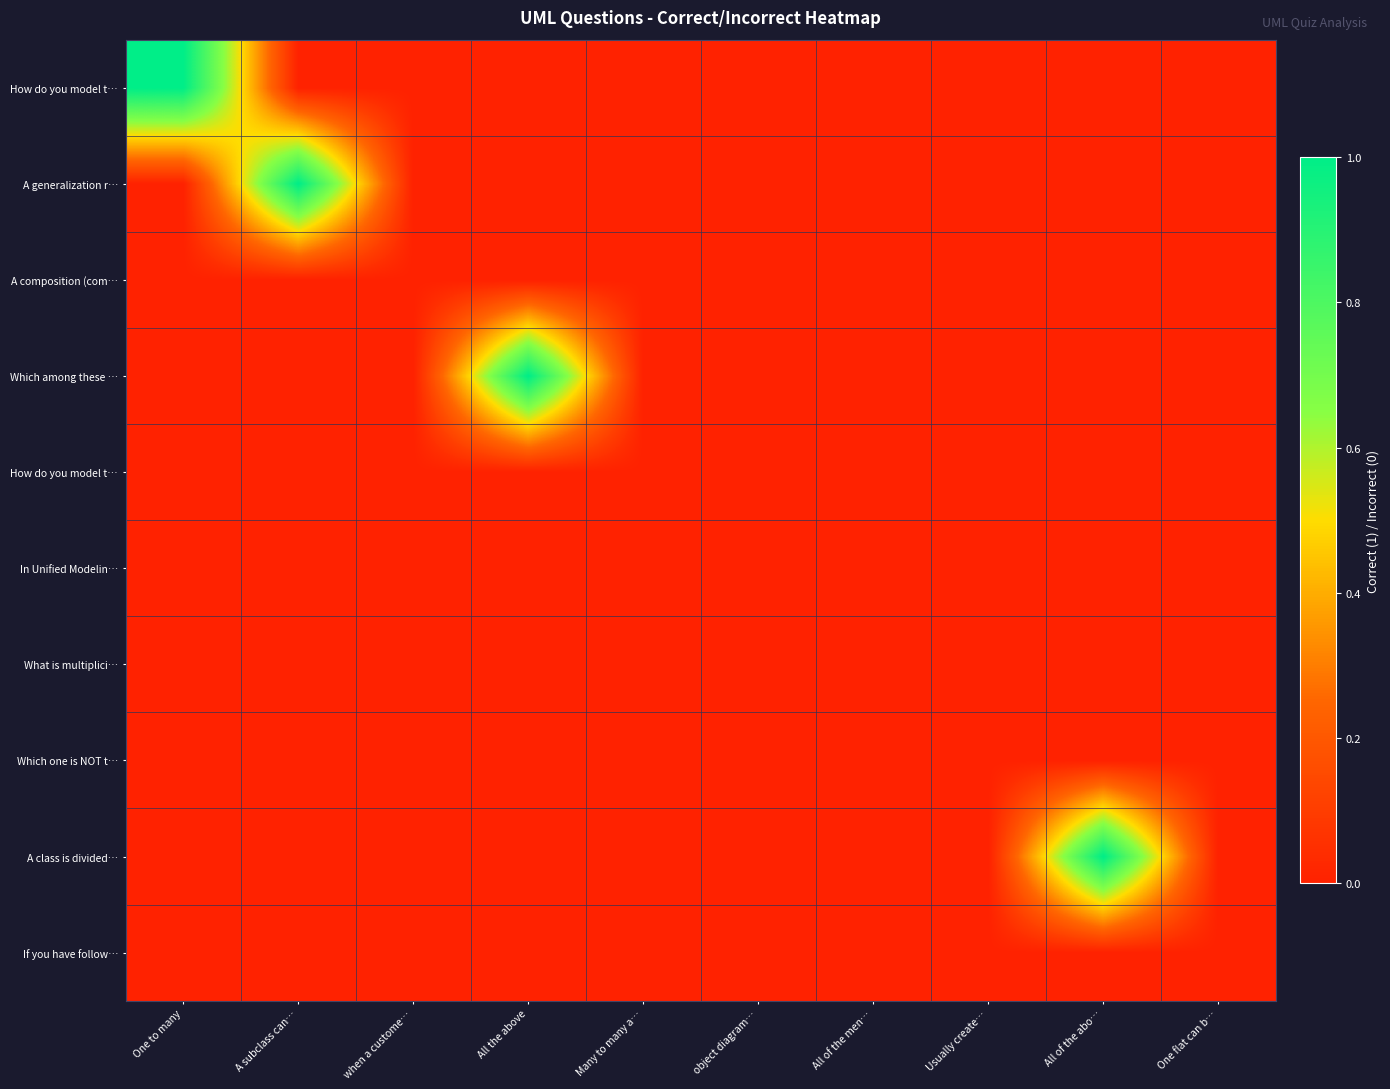

Which label corresponds to the smallest value in the chart?

A subclass can…